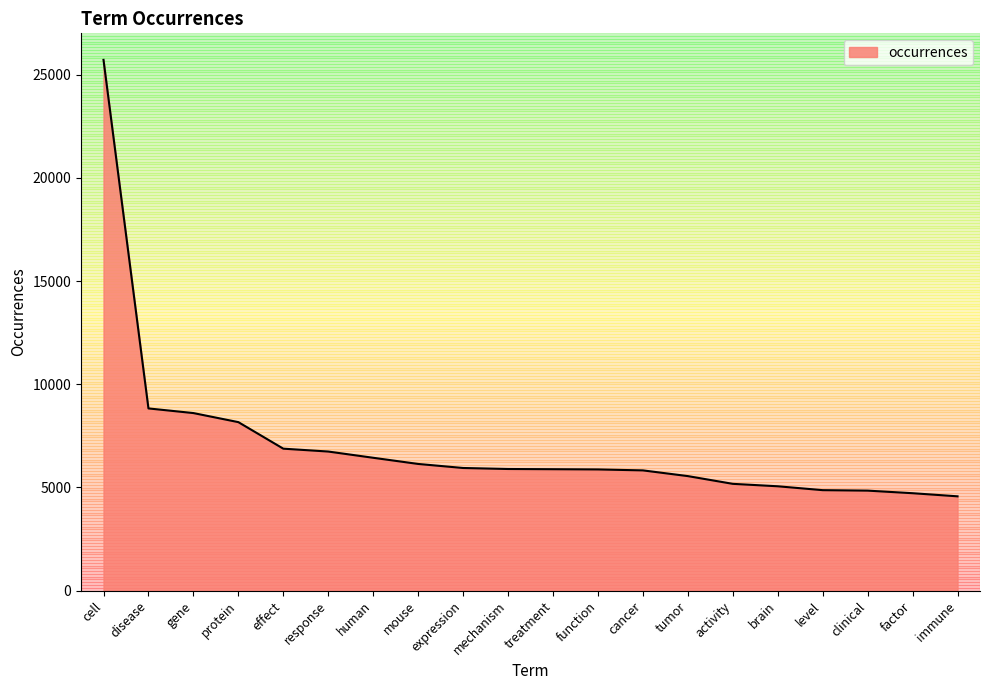

The value at immune is 2402. True or false?

False